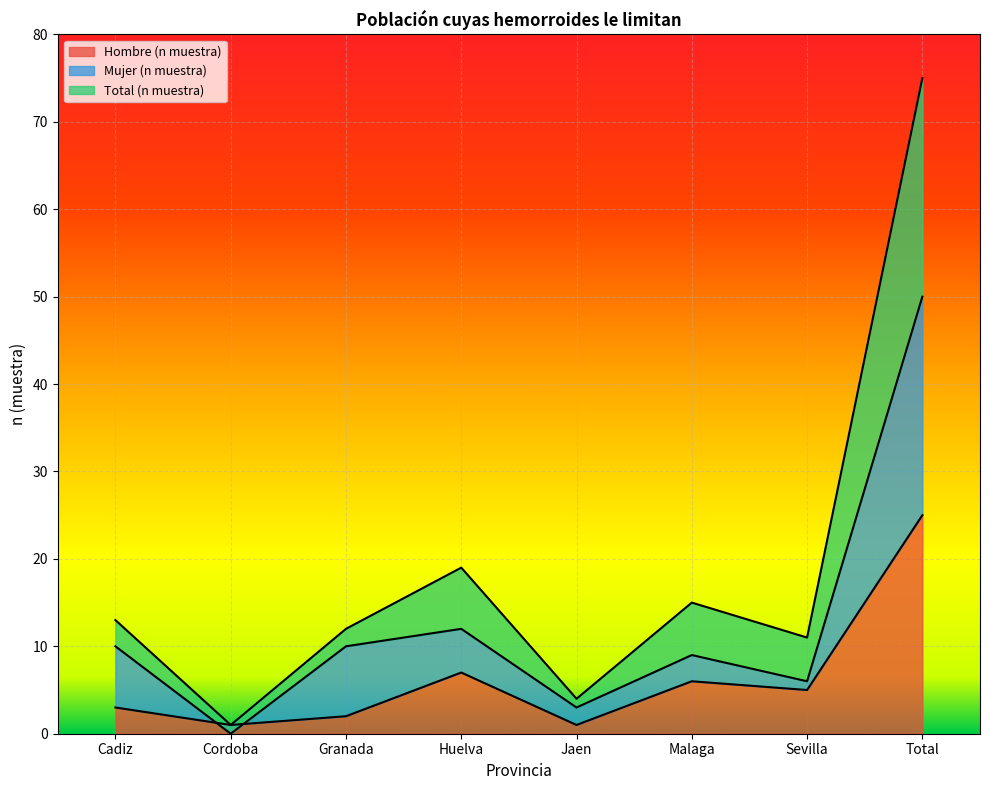

Where is the first local minimum for Total (n muestra)?

Cordoba